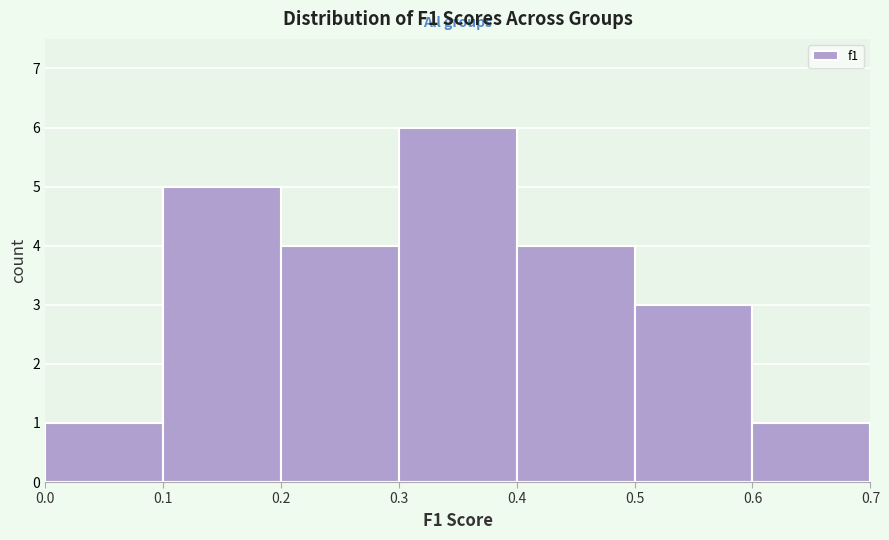

Which range on the x-axis has the tallest bar?

0.3 to 0.4